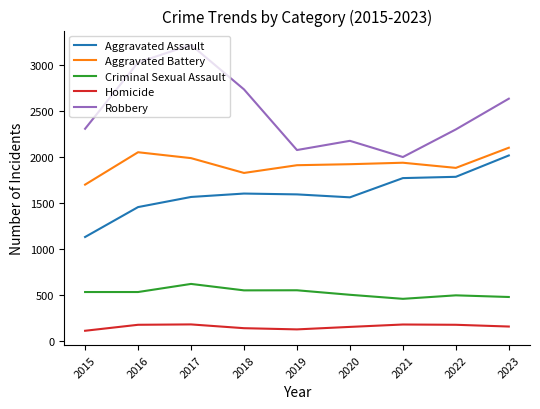

Does the chart have visible grid lines?

No